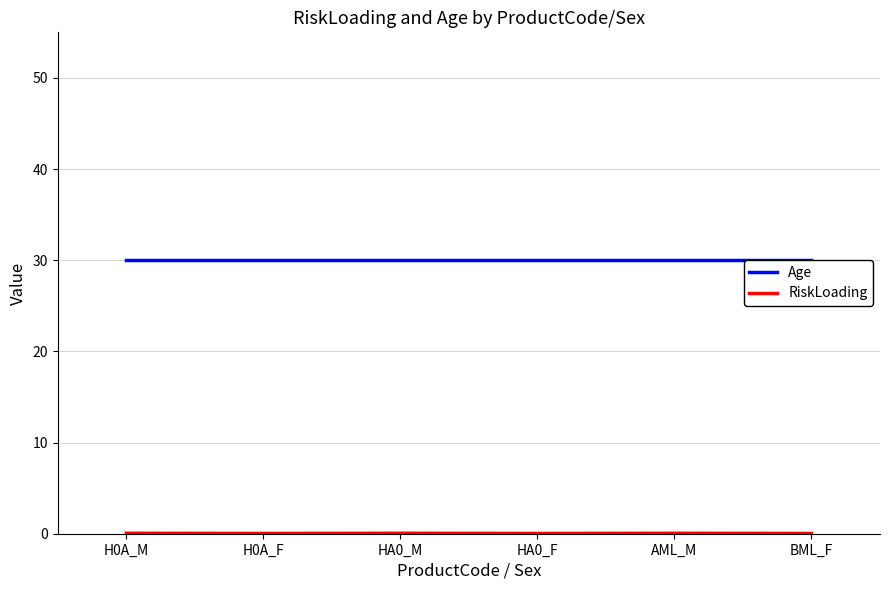

List the series in order of their peak value, lowest first.

RiskLoading, Age